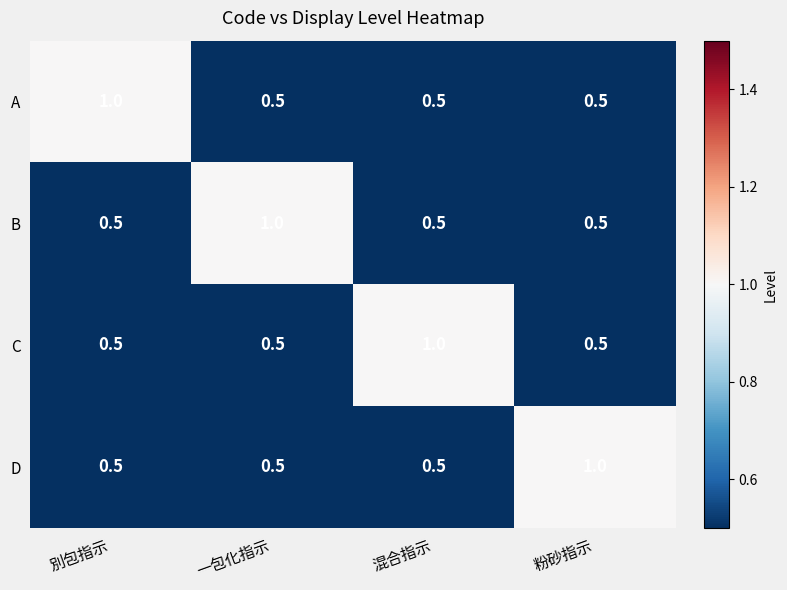

What is the difference between the highest and lowest values at 混合指示?

0.5